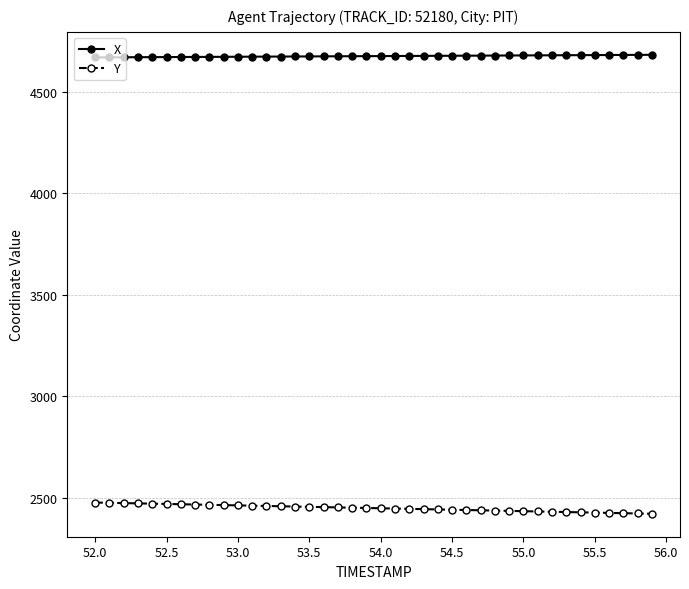

True or false: X and Y cross at least once.

False